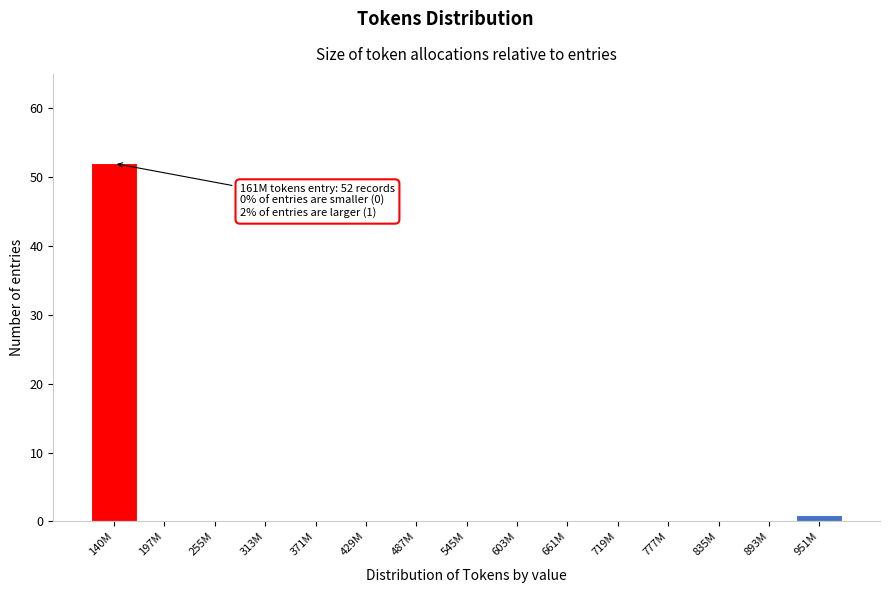

Reading right to left, transcribe all the data shown in this chart.

951M=1	893M=0	835M=0	777M=0	719M=0	661M=0	603M=0	545M=0	487M=0	429M=0	371M=0	313M=0	255M=0	197M=0	140M=52